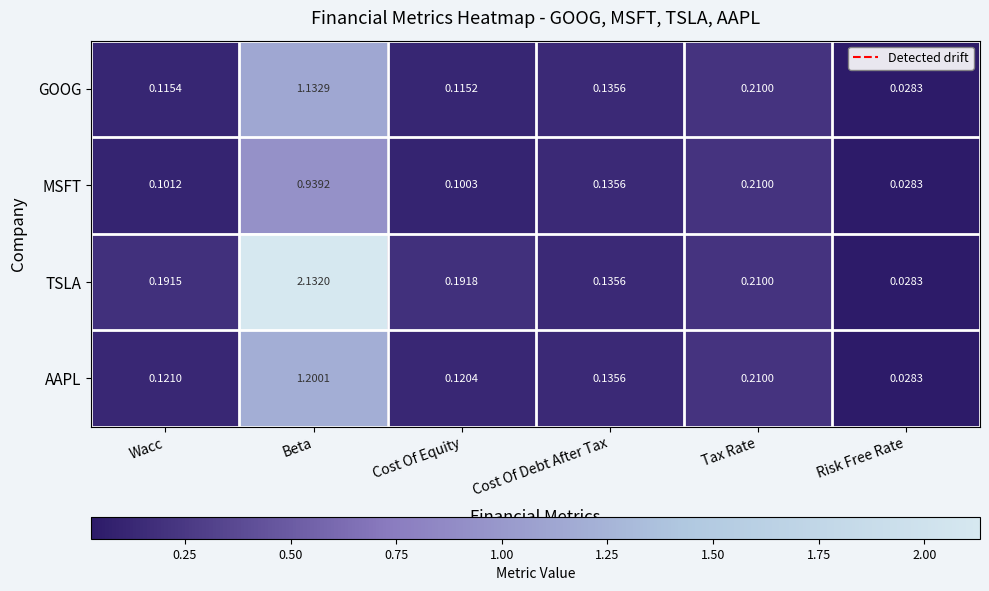

At which label is GOOG closest to 0?

Risk Free Rate